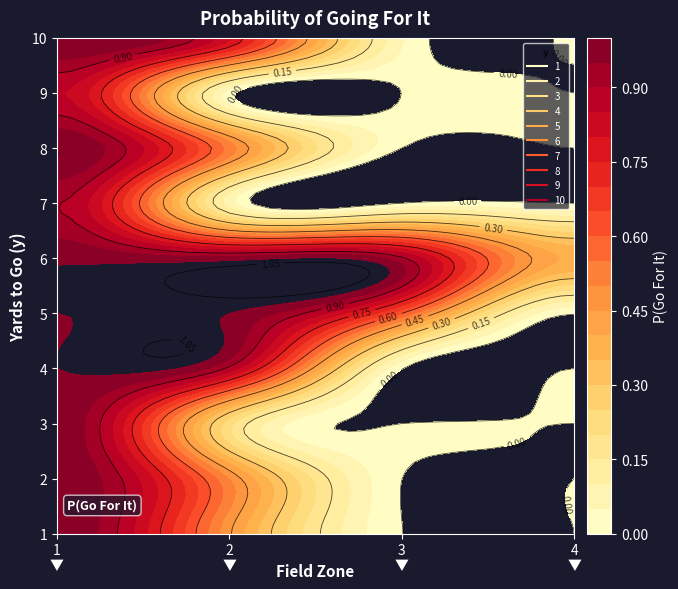

Which series has the largest total across all categories?

6